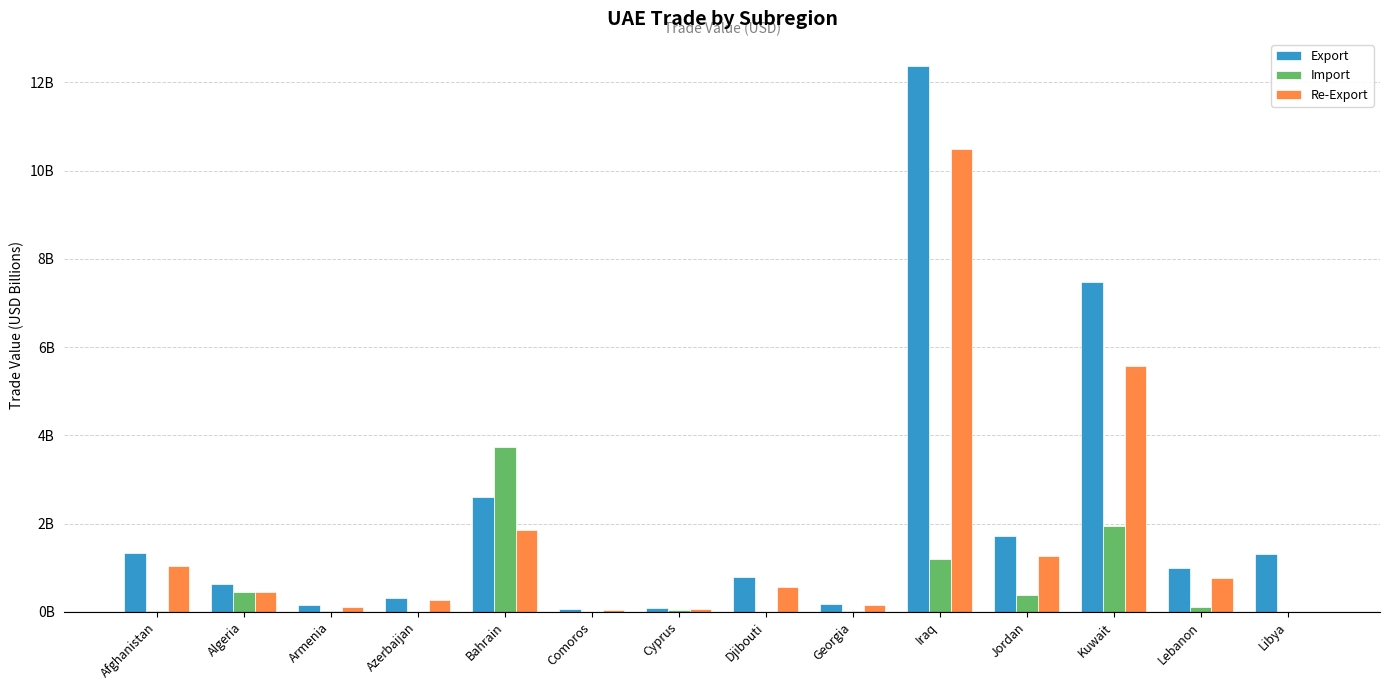

What are all the series names shown in the legend?

Export, Import, Re-Export